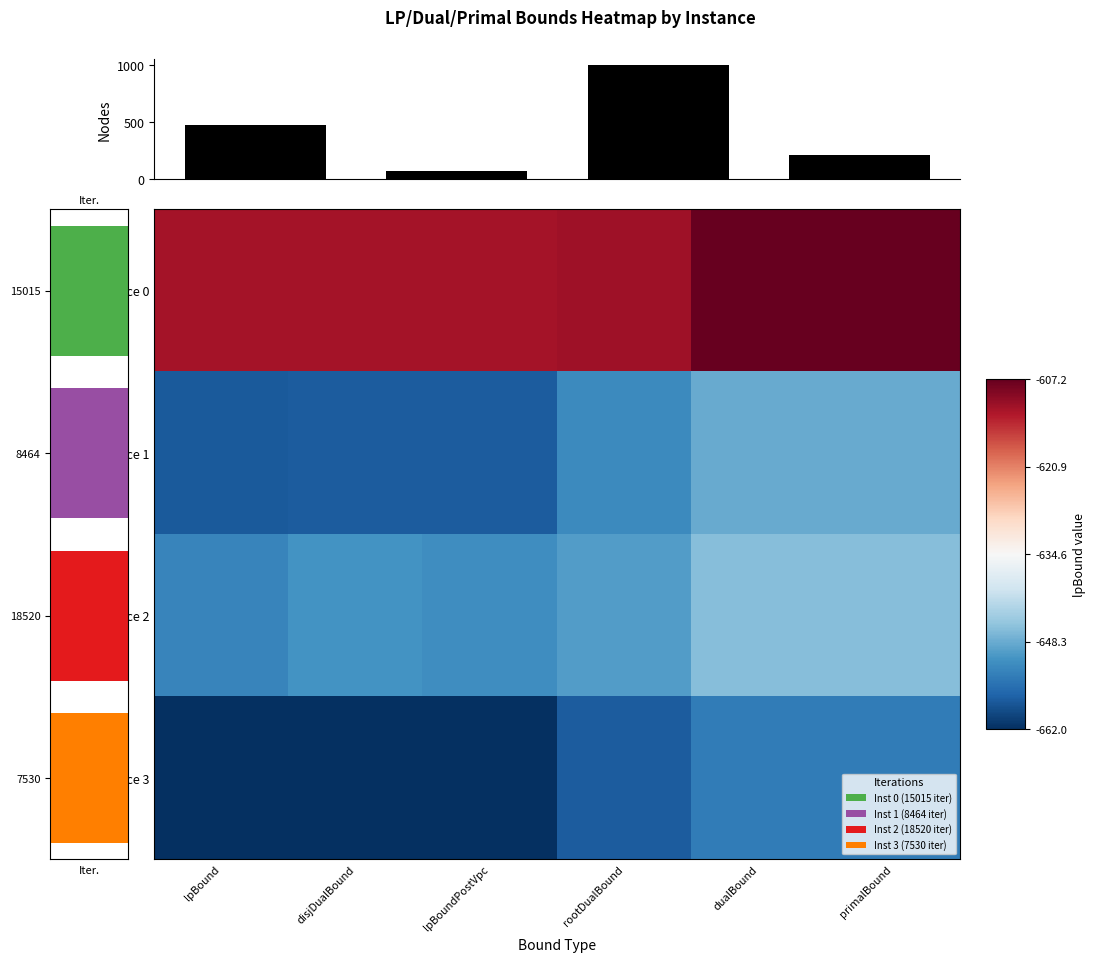

What is the average value of the Instance 0 series?

-610.2